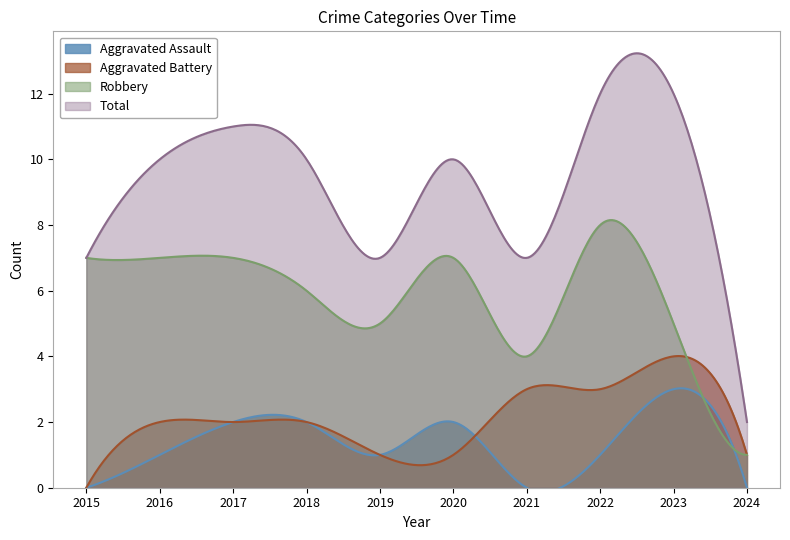

List the series in order of their peak value, lowest first.

Aggravated Assault, Aggravated Battery, Robbery, Total